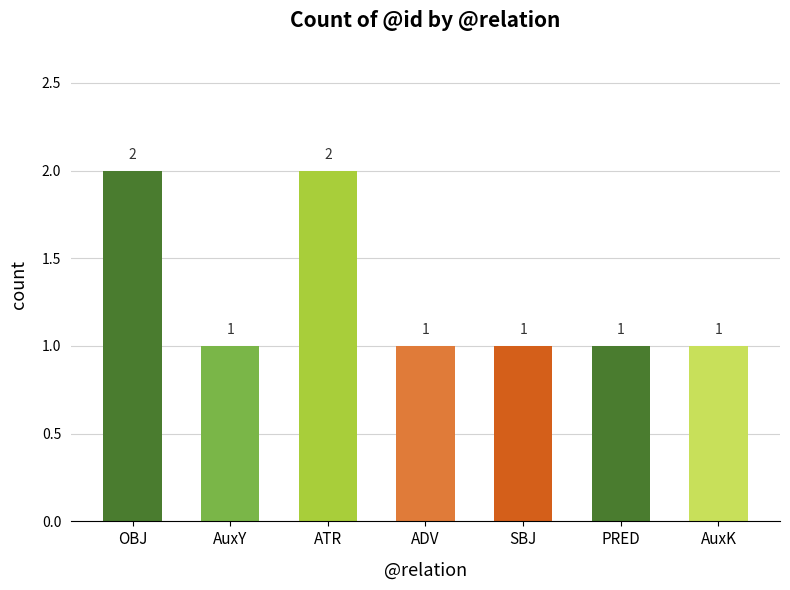

What is the sum of the values at PRED and SBJ?

2